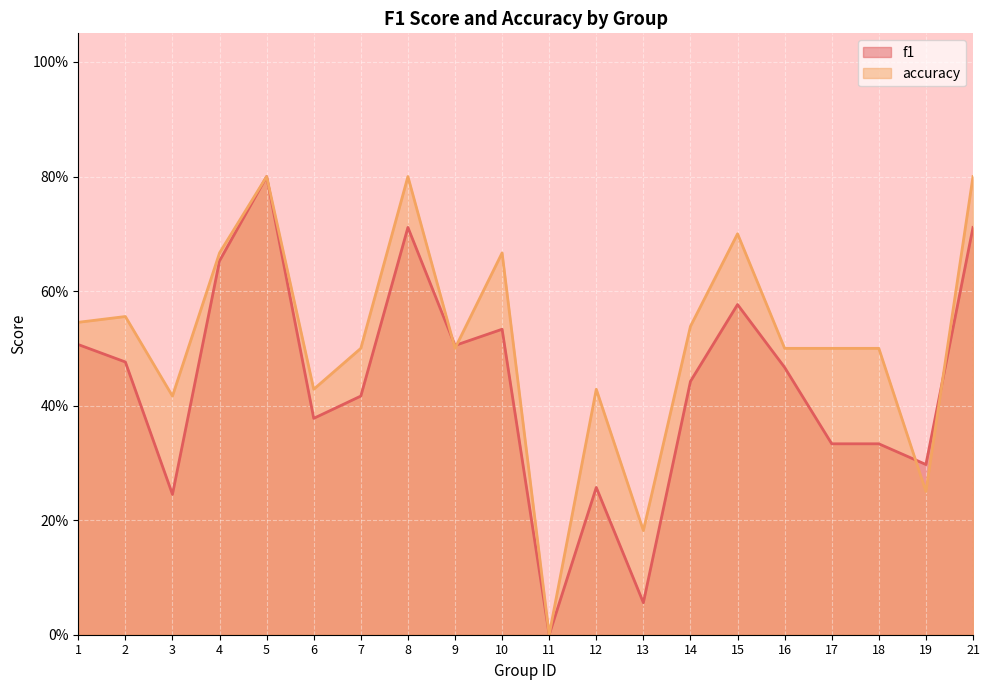

Read the f1 value at 6.

0.4